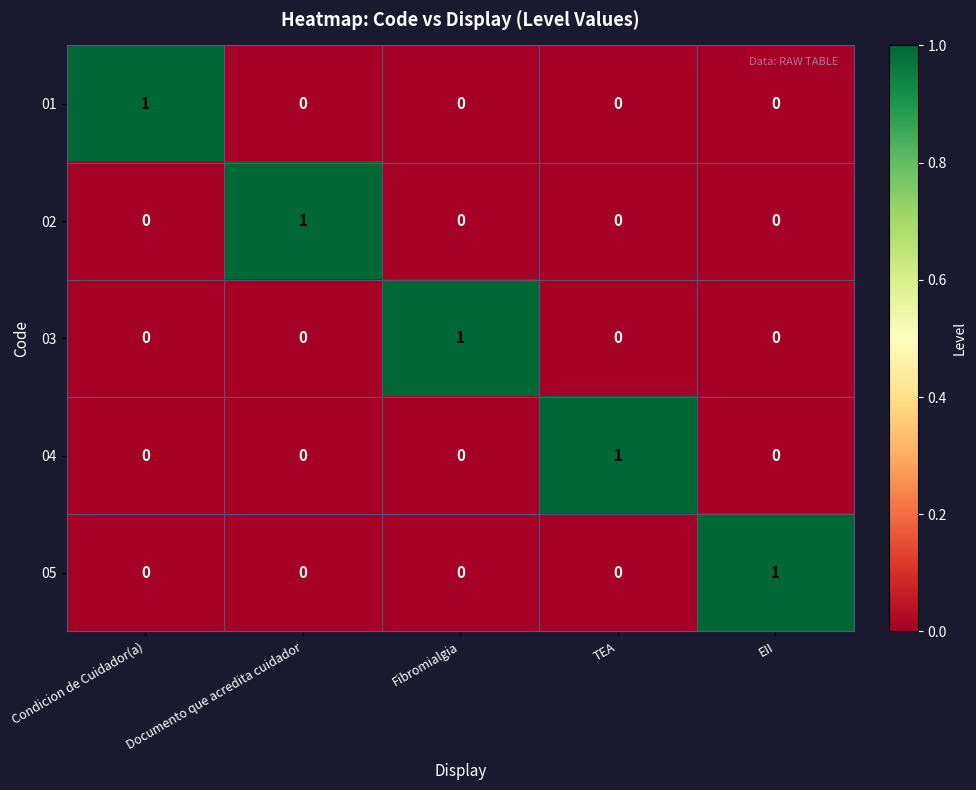

The 03 series shows 0 at TEA. True or false?

True